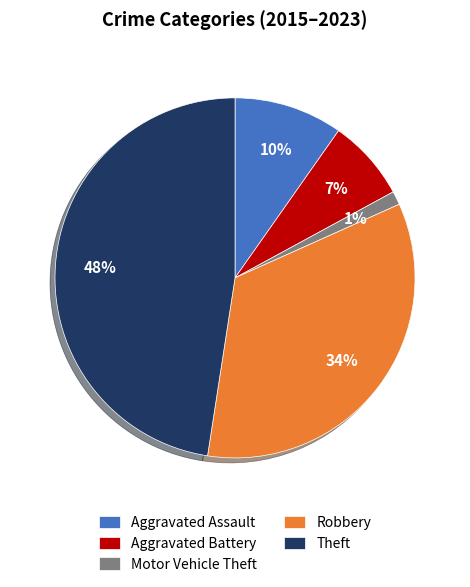

To the nearest percent, what is the average slice percentage?

20%